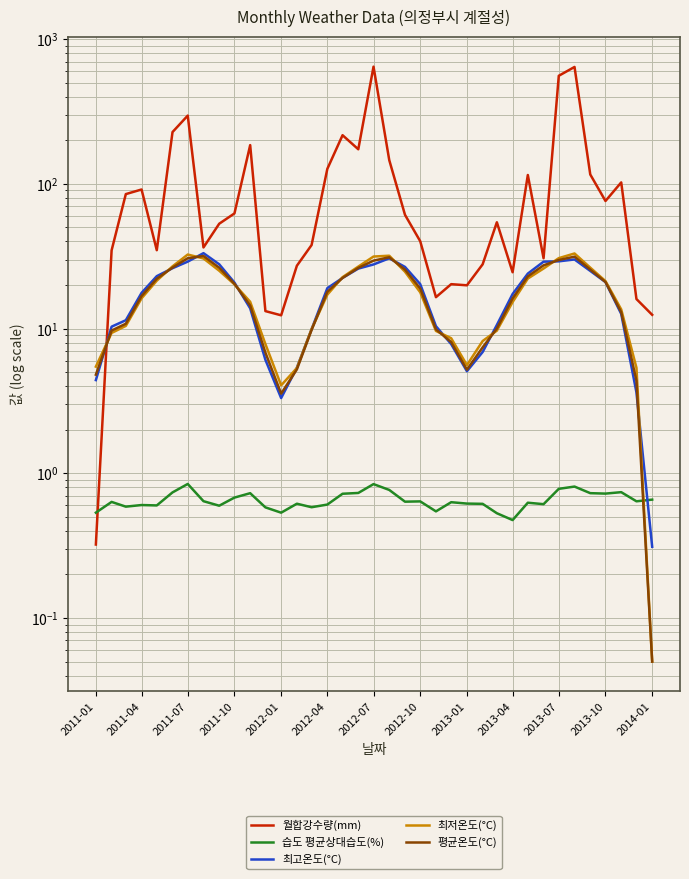

How many interior local peaks does the 최고온도(°C) series have?

3